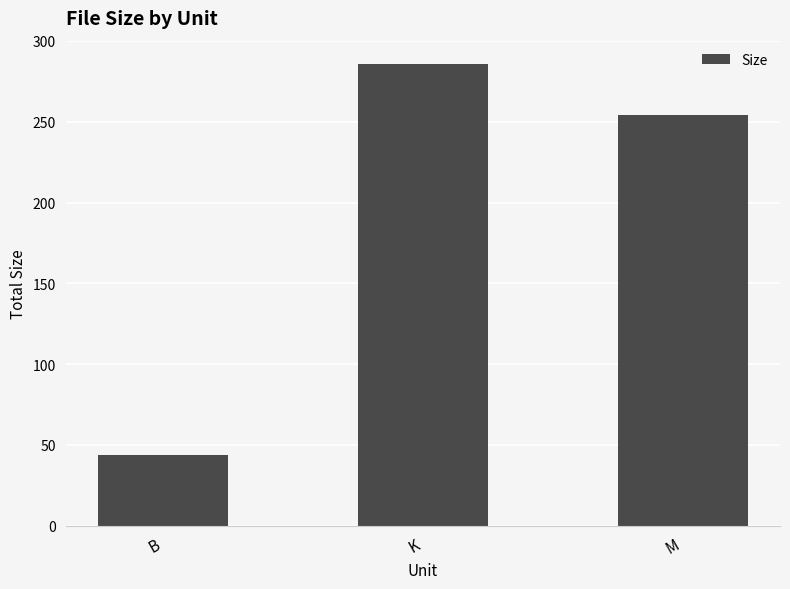

Rank the categories by value from highest to lowest.

K, M, B